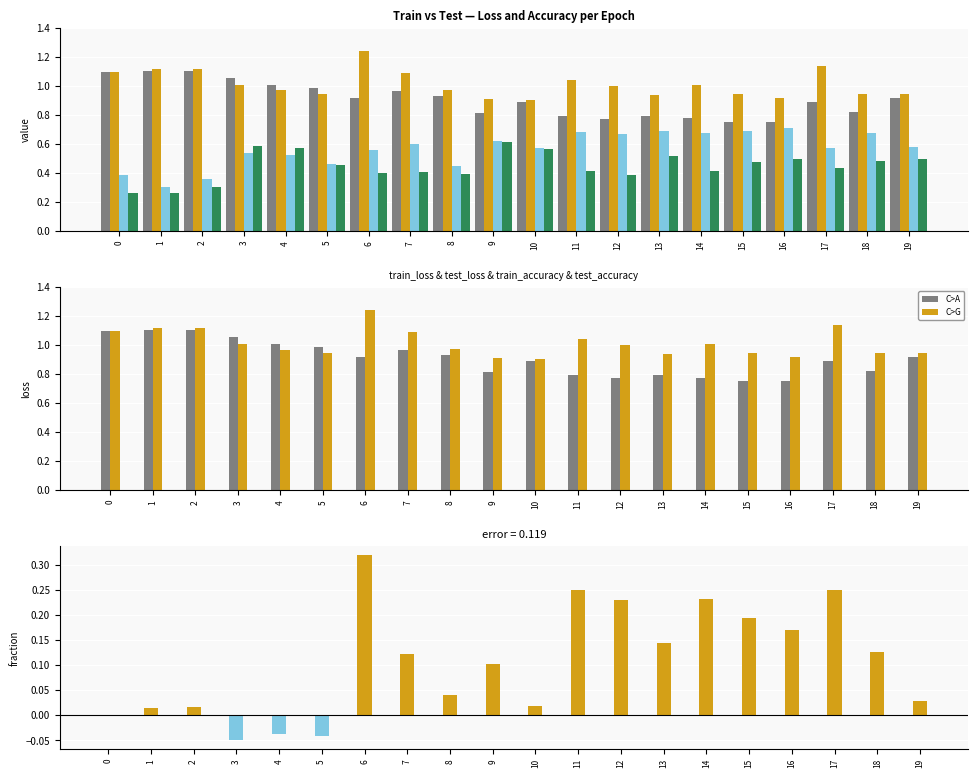

What is the lowest value of the train_accuracy series?

0.3